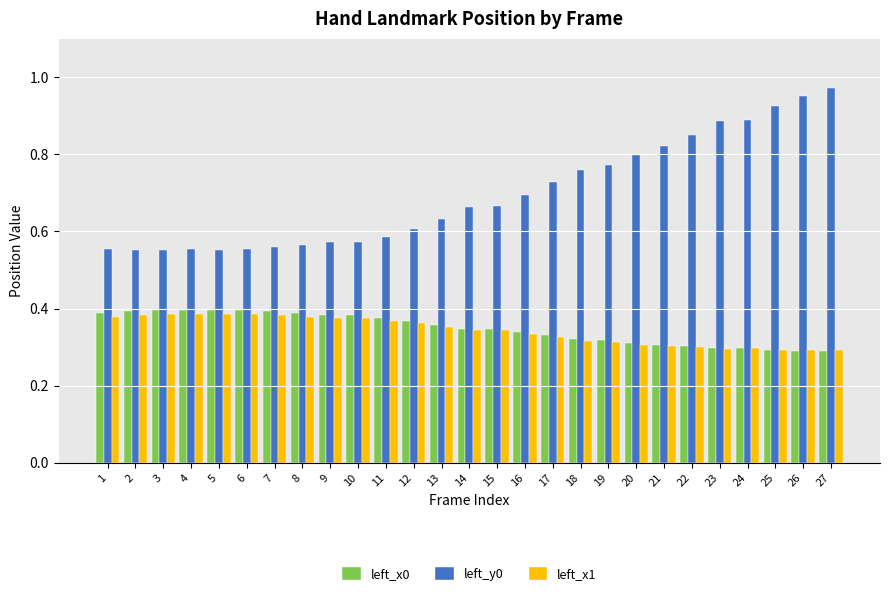

How many categories are shown in the chart?

27